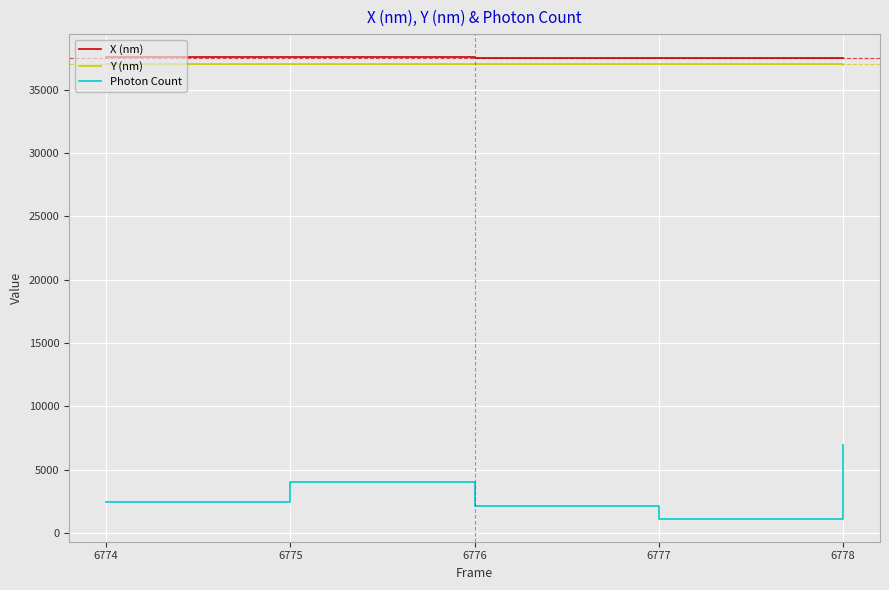

The Photon Count series shows 2127.5 at 6776. True or false?

True